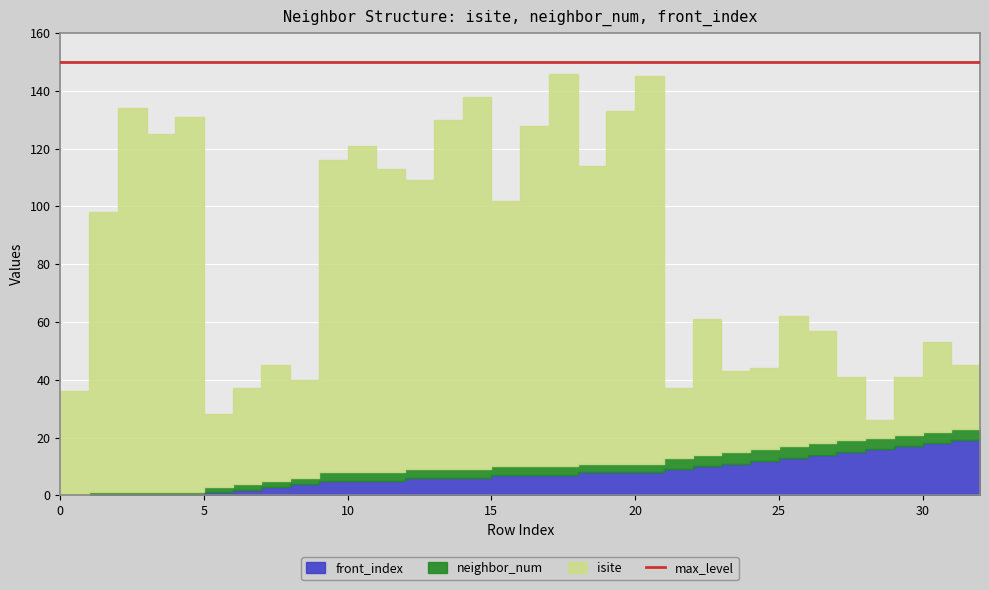

Which series changed the most between 19 and 22?

isite